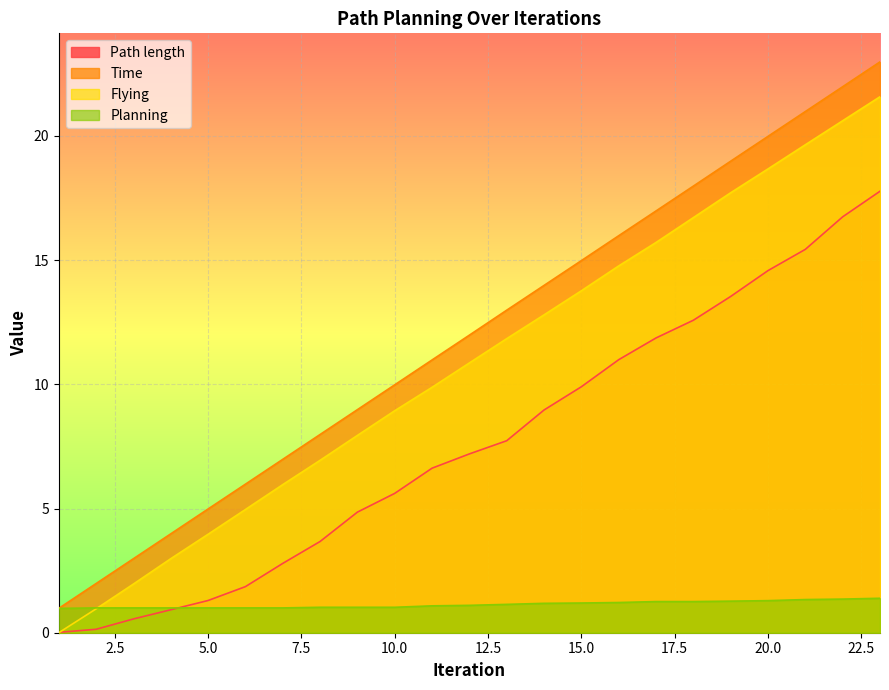

What is the sum of the Time values at 20 and 2?

22.0